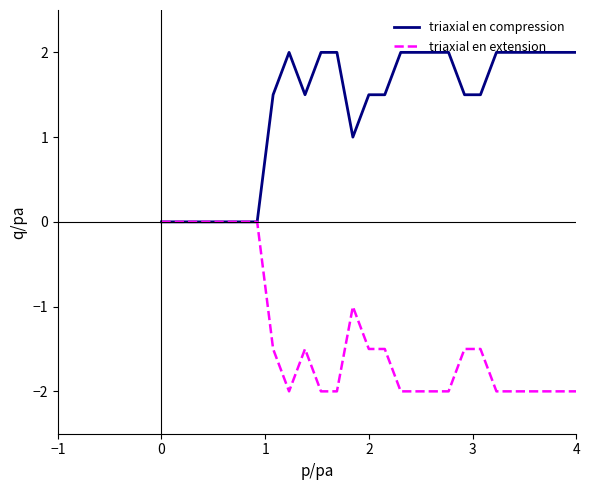

Is this an area chart (filled region under the line)?

No